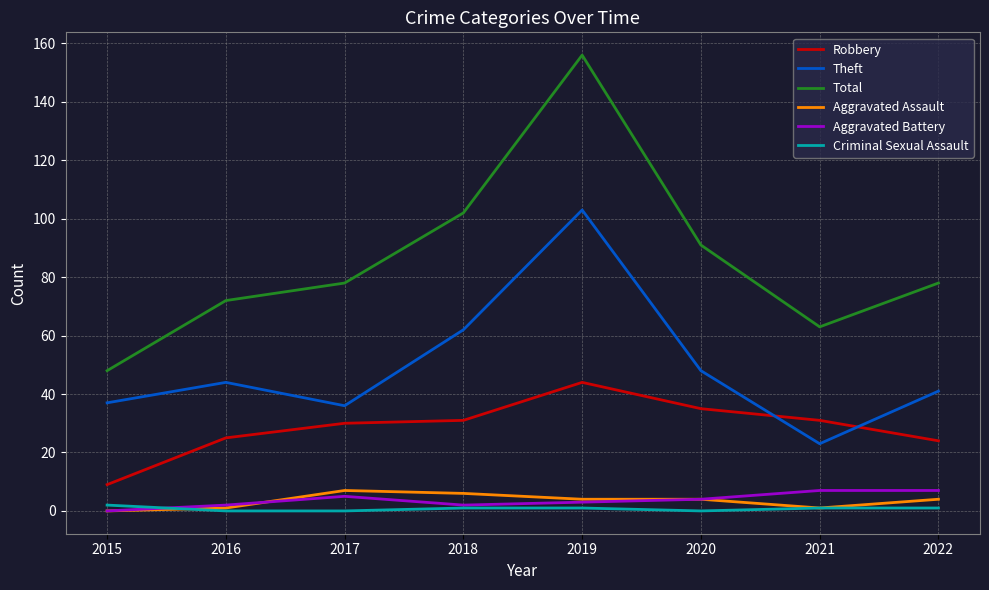

True or false: Total and Aggravated Assault intersect in this chart.

False